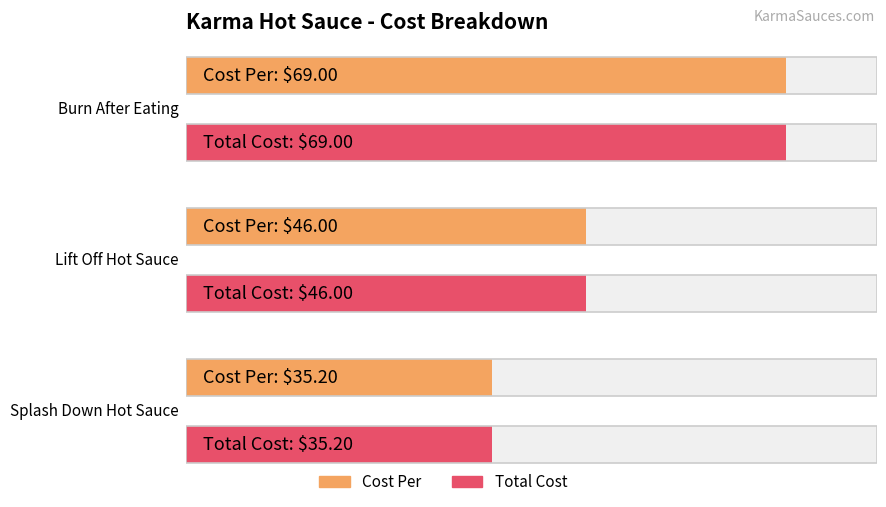

What is the maximum value shown in the chart?

69.0